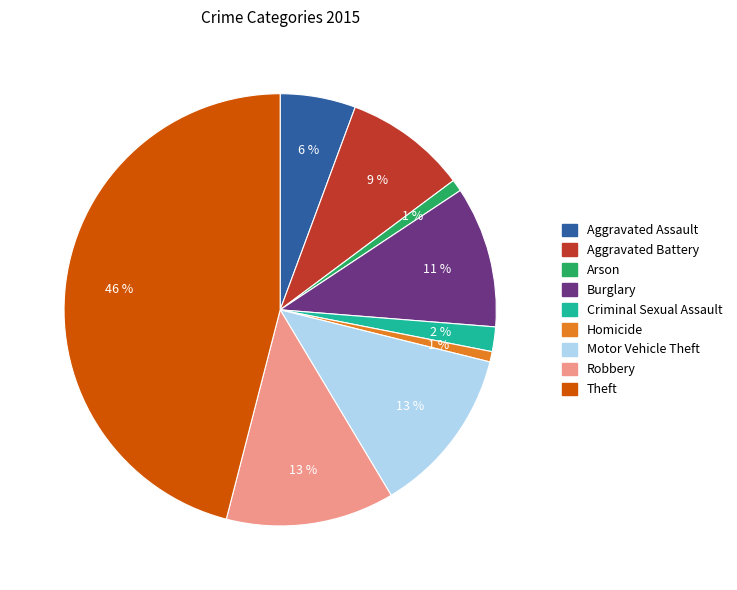

The Burglary slice represents 11% of the pie. True or false?

True